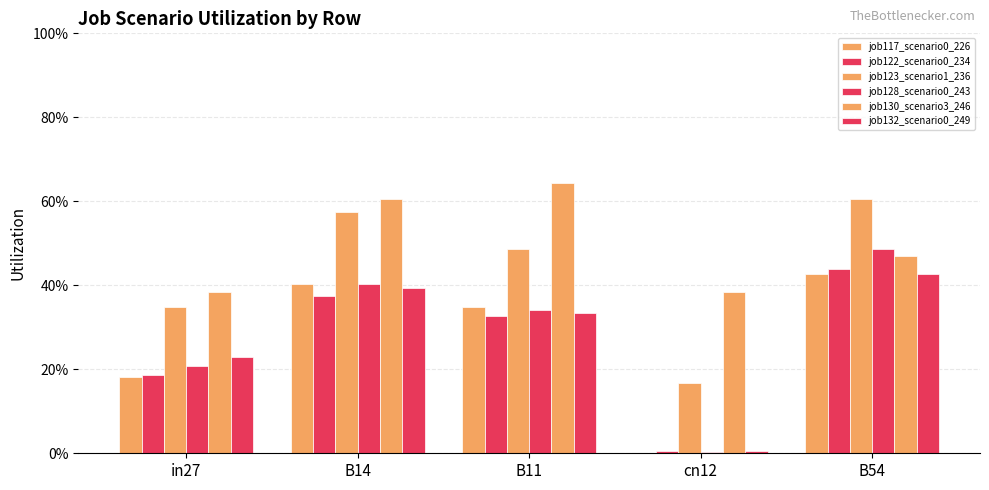

What value does the job128_scenario0_243 series have at B54?

0.5